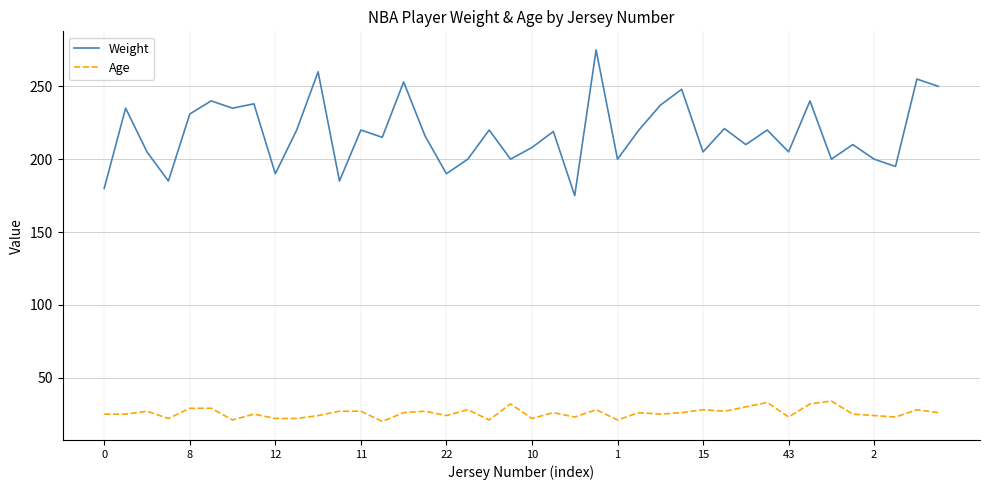

Which series has the largest total across all categories?

Weight